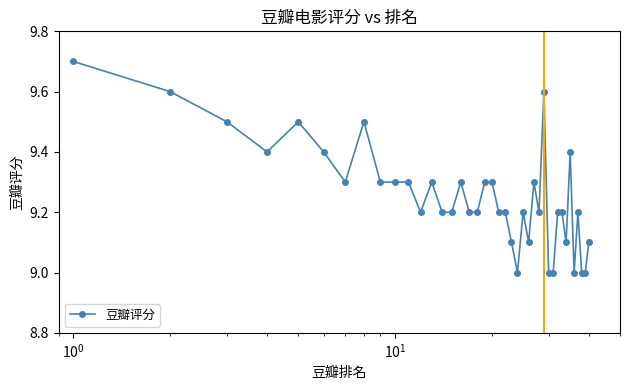

What is the value of the 21st point from the left?

9.2